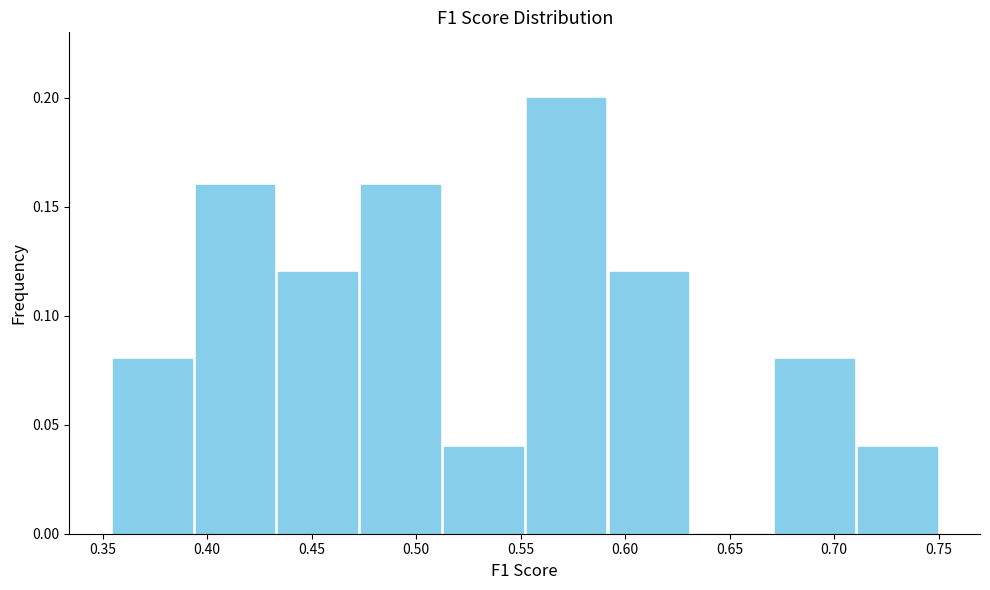

Reading left to right, list every bar in this chart as the range it spans on the x-axis followed by its height. Neither the bar edges nor the heights are printed on the chart, so give them approximately, as read against the axes.

0.355 to 0.395: 0.08
0.395 to 0.435: 0.16
0.435 to 0.475: 0.12
0.475 to 0.510: 0.16
0.510 to 0.550: 0.04
0.550 to 0.590: 0.20
0.590 to 0.630: 0.12
0.630 to 0.670: 0
0.670 to 0.710: 0.08
0.710 to 0.750: 0.04